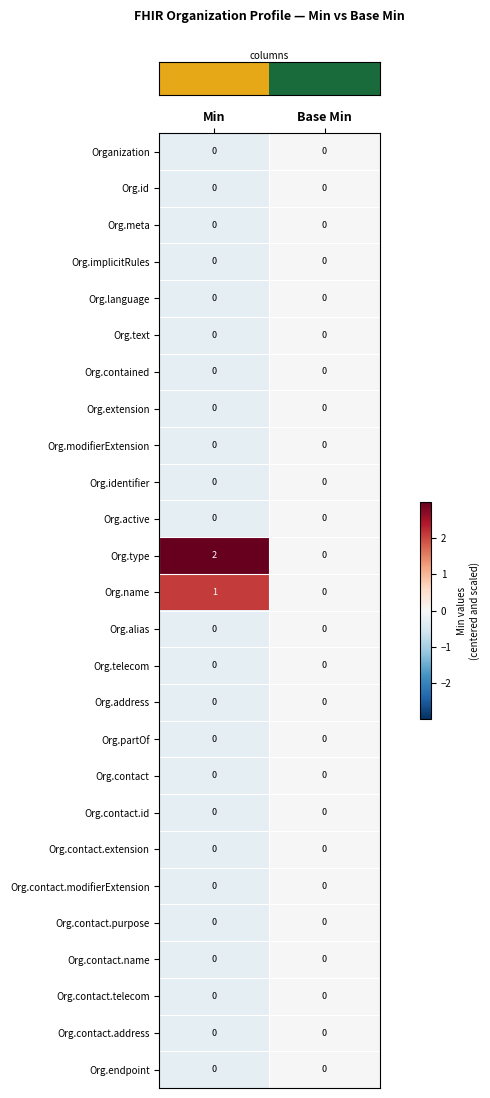

Between Min and Base Min, which series saw the biggest shift?

Org.type